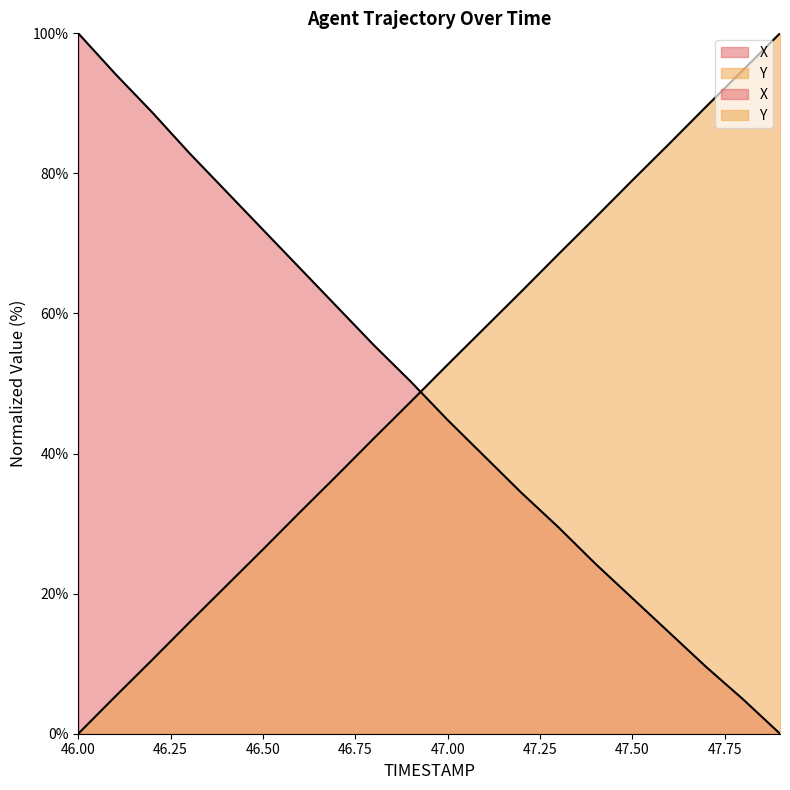

What is the sum of the X values at 46.3 and 46.7?

143.9